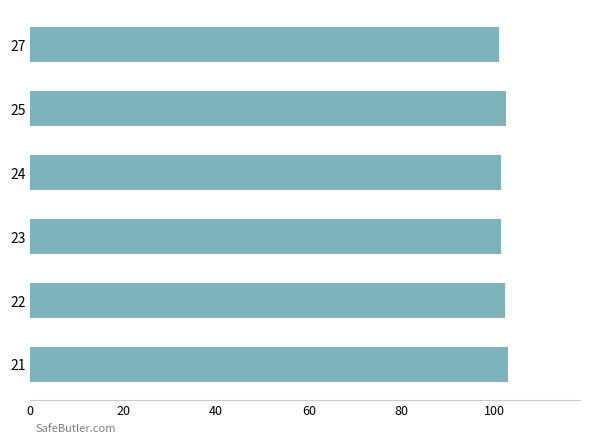

True or false: the data shows 103.0 at 21.

True